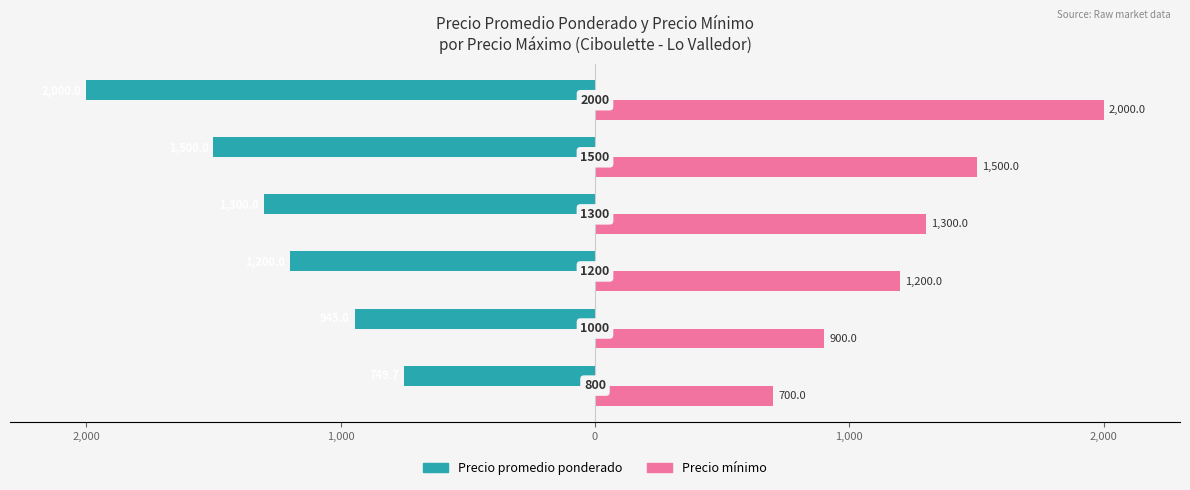

What are all the series names shown in the legend?

Precio promedio ponderado, Precio mínimo